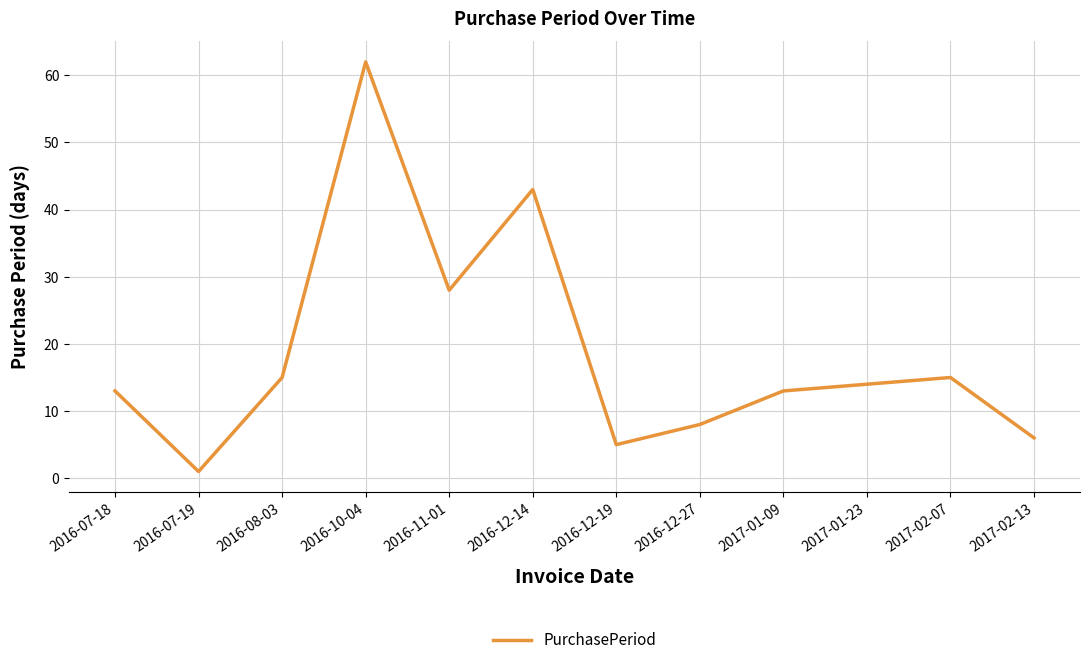

Approximately how many times larger is the value at 2017-01-23 compared to 2016-08-03?

0.9